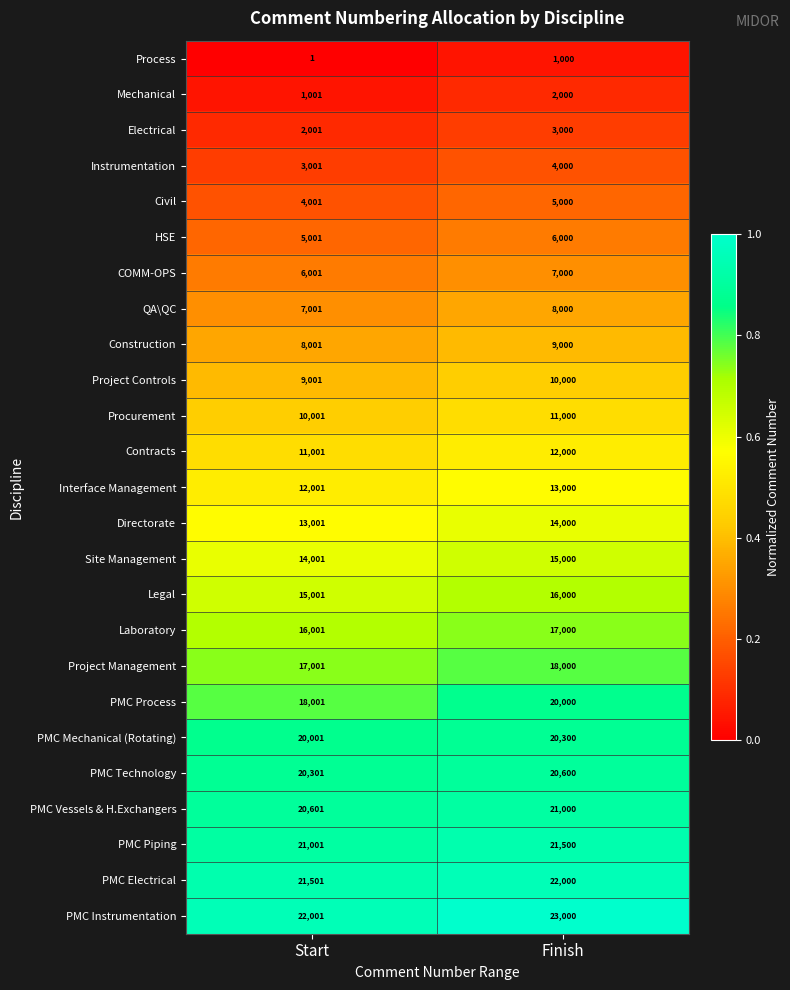

What is the difference between the HSE values at Finish and Start?

999